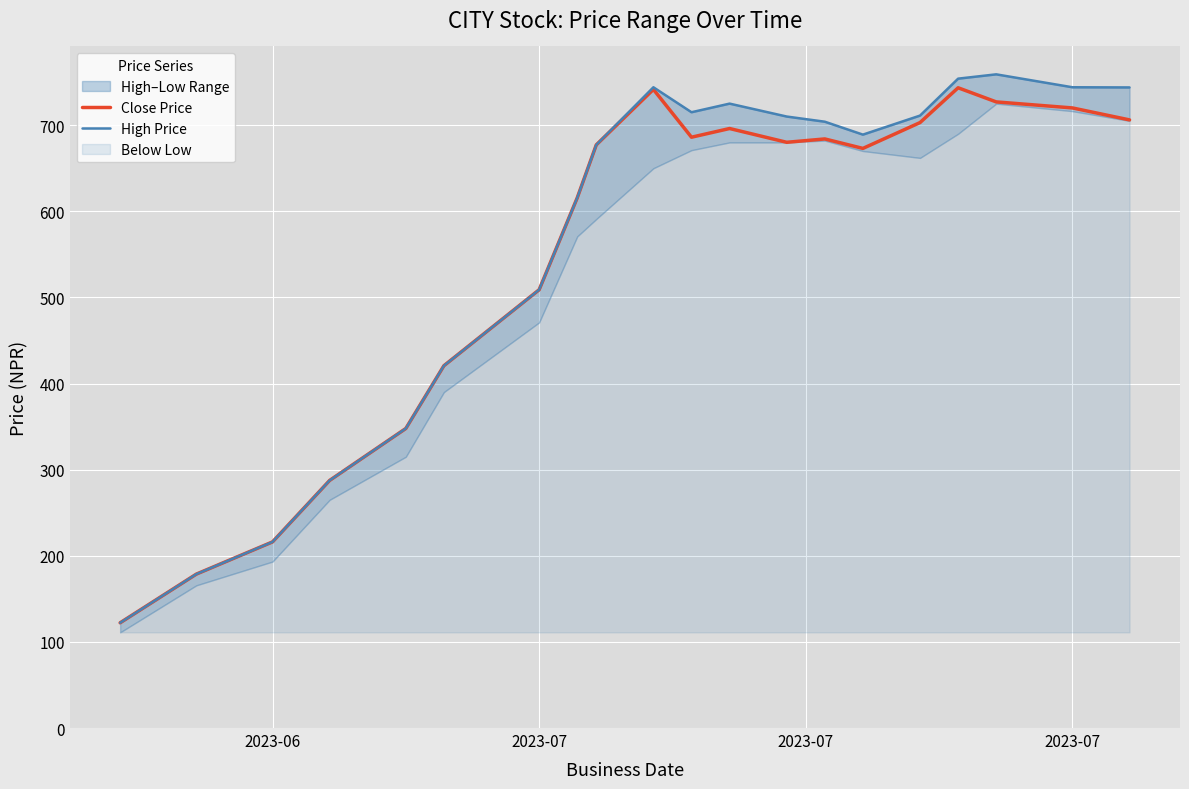

At how many categories does at least one series exceed 701?

10